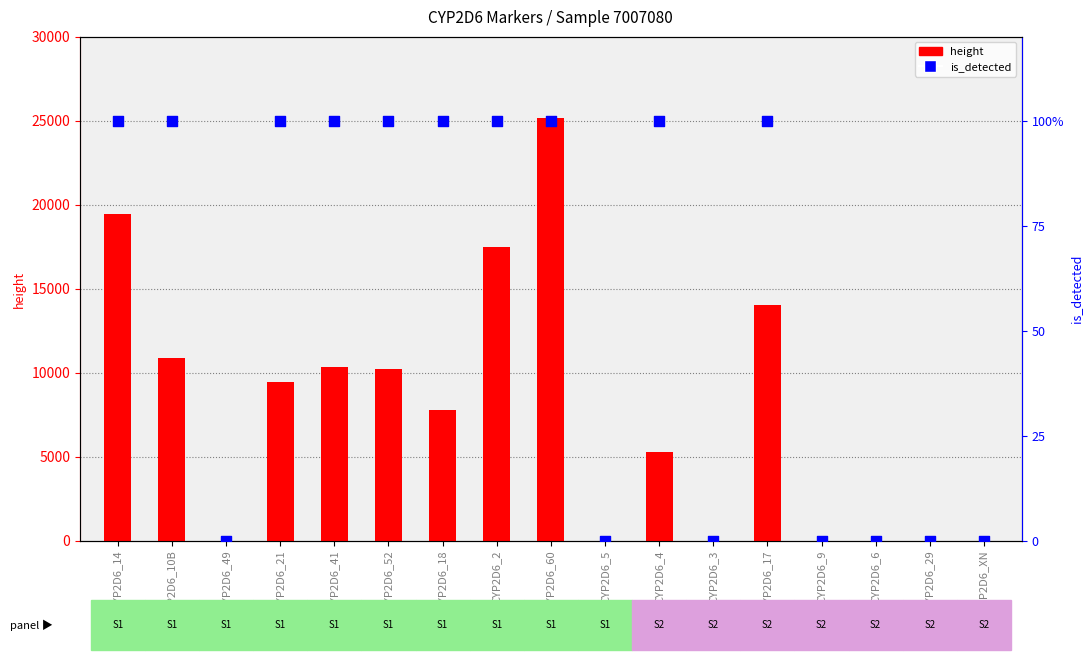

What are all the series names shown in the legend?

height, is_detected